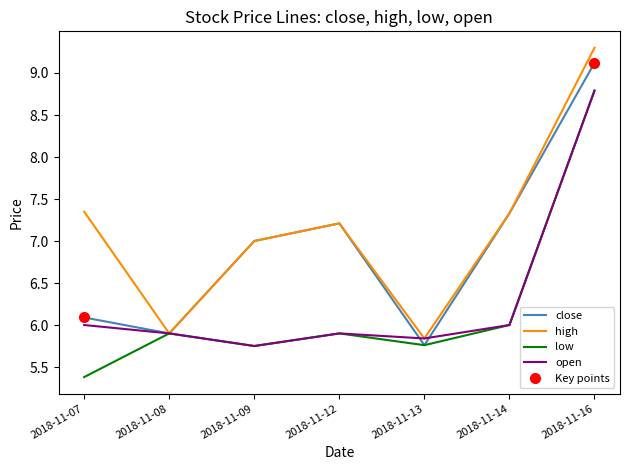

Which series has the widest spread of values?

high